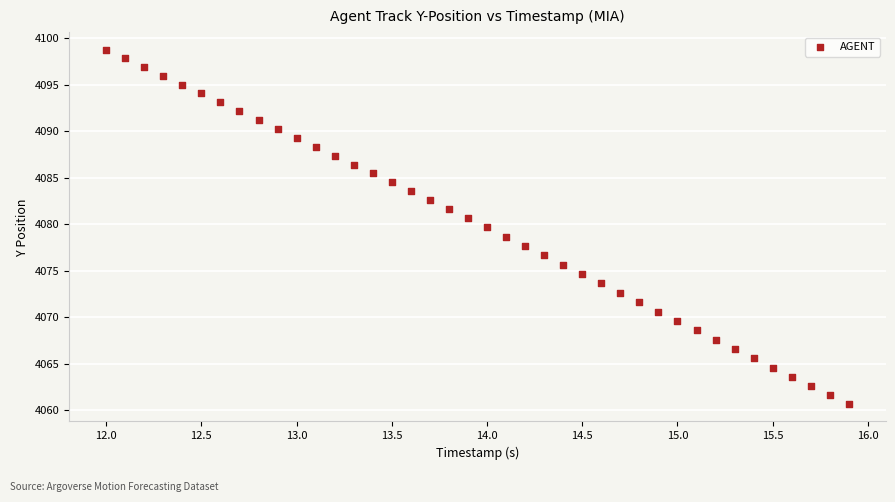

What is the range of X values (max minus min)?

3.9